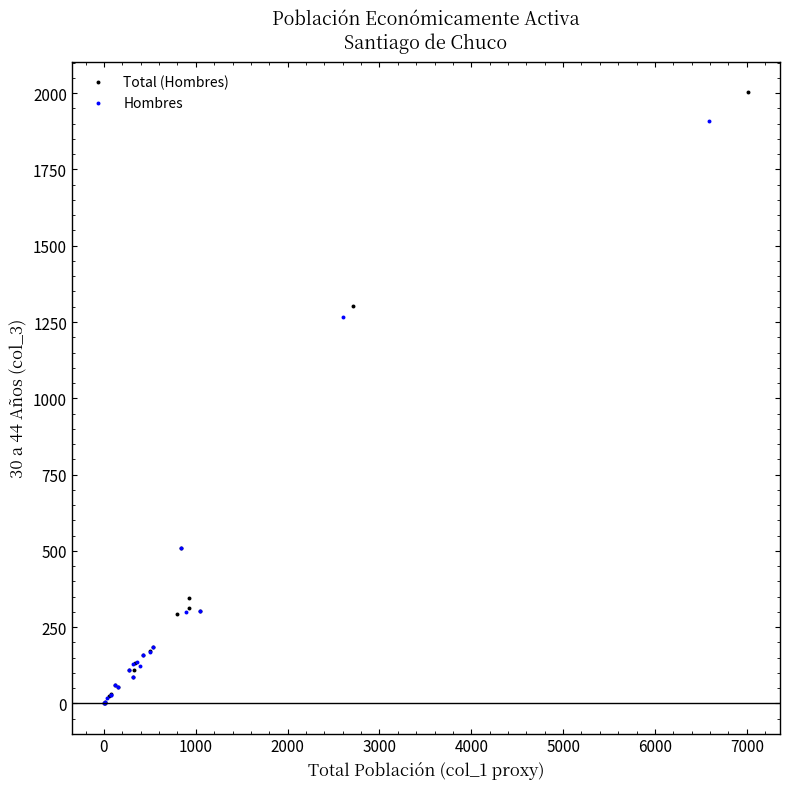

What are all the series names shown in the legend?

Total (Hombres), Hombres